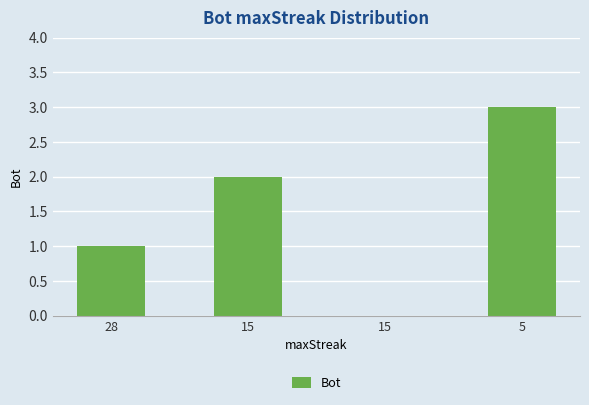

Reading right to left, list all the values displayed in this chart.

3	0	2	1